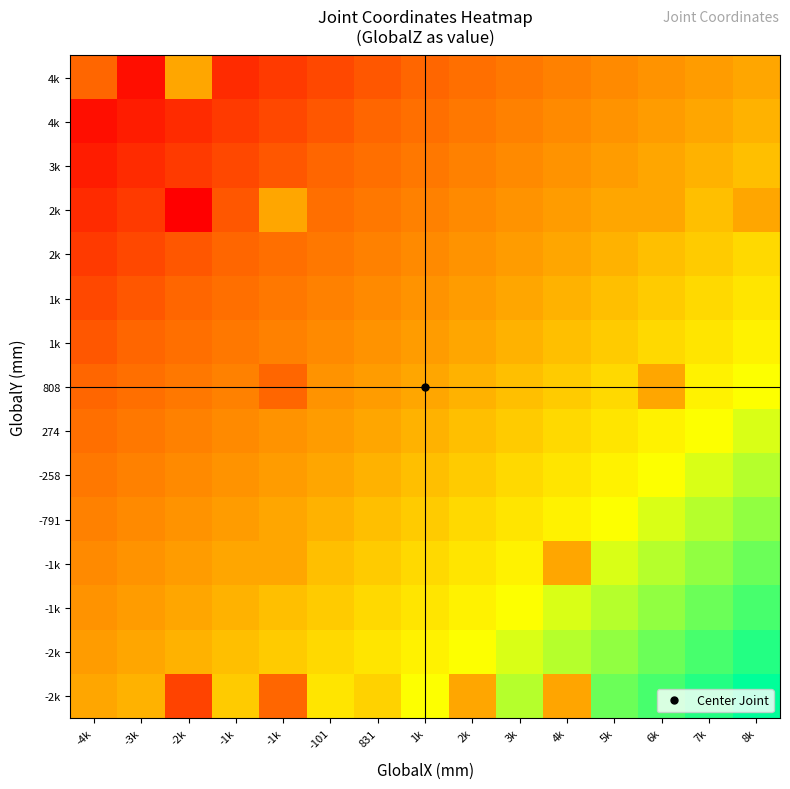

What is the difference between the highest and lowest values at 5k?

2000.0